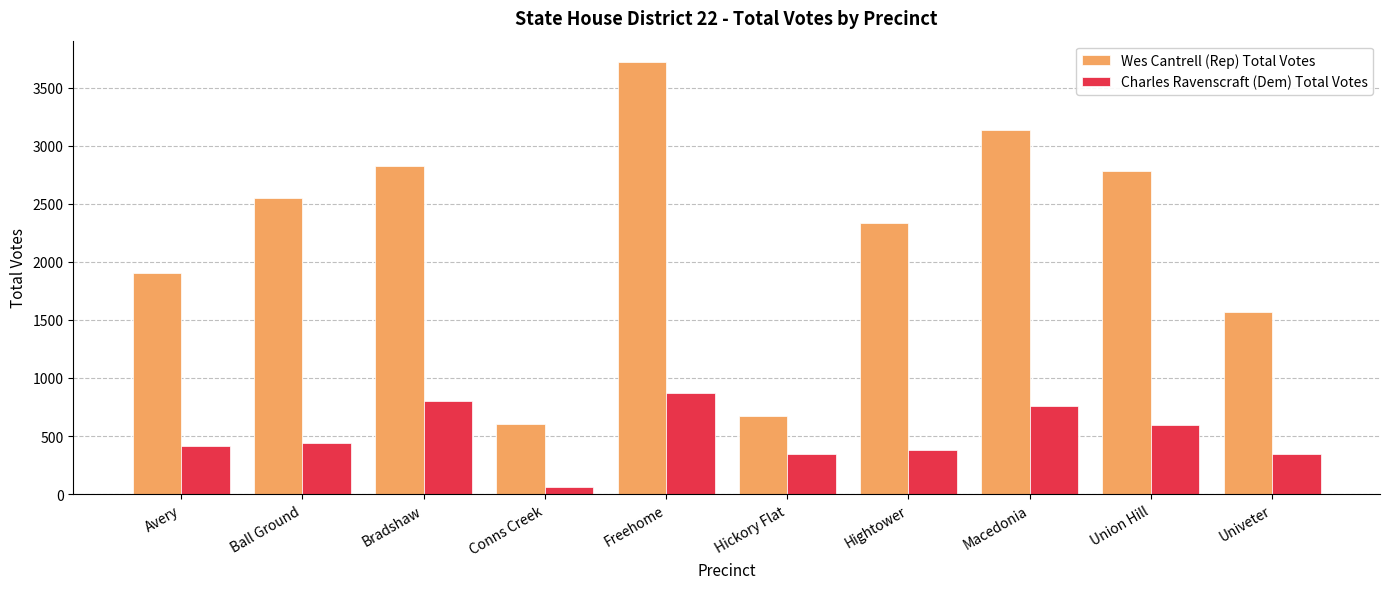

Are the bars horizontal?

No